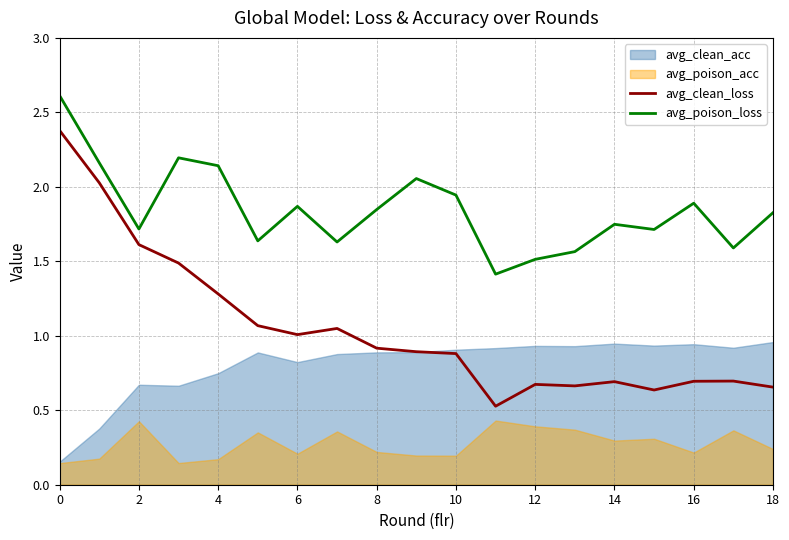

Which series has the largest total across all categories?

avg_poison_loss